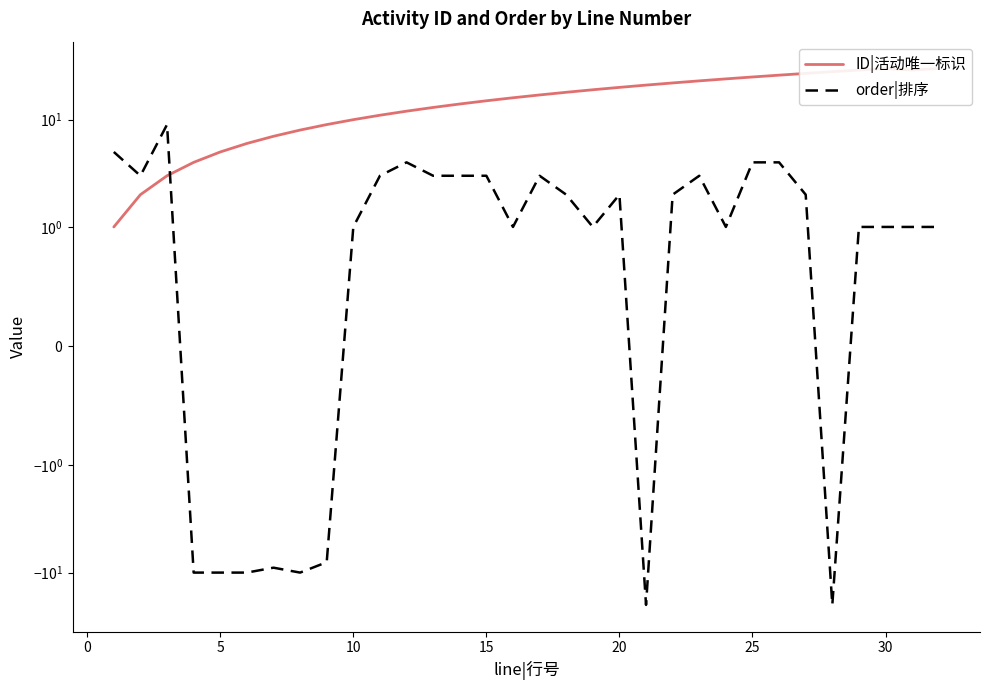

The order|排序 series shows 3 at −5. True or false?

False